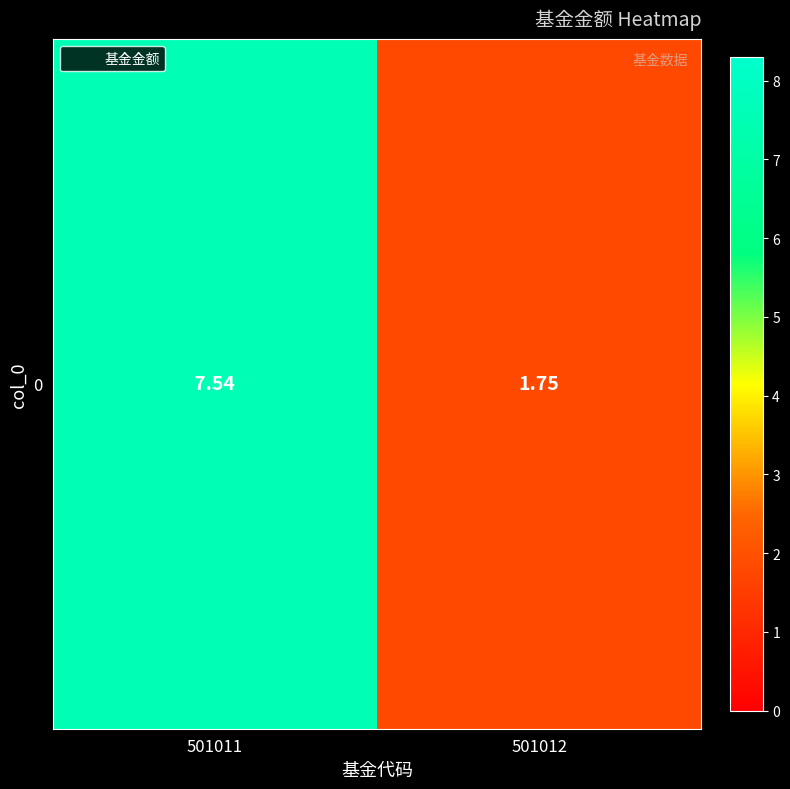

Is it true that the value at 501011 is 2.1?

False